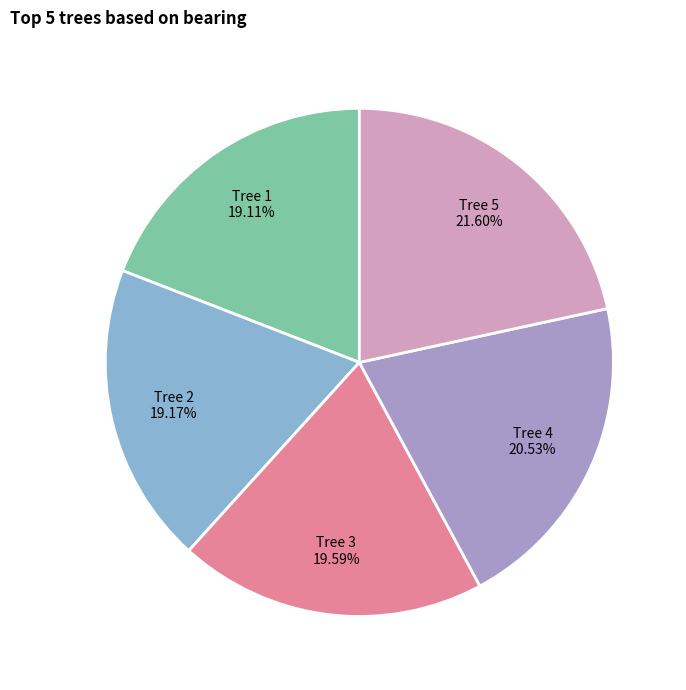

Does any single category account for the majority?

No